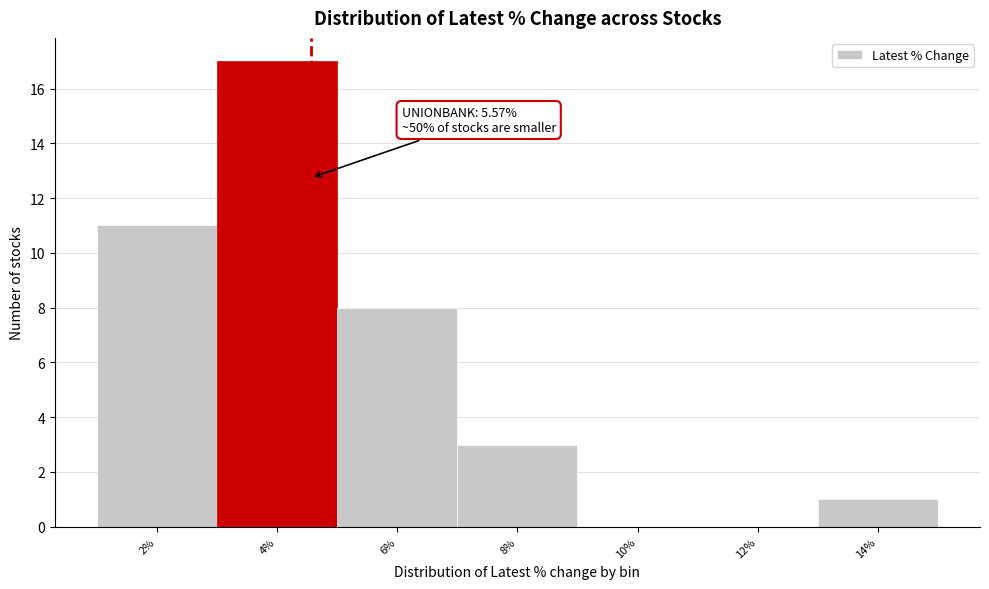

Reading left to right, transcribe all the data shown in this chart.

2%=11	4%=17	6%=8	8%=3	10%=0	12%=0	14%=1